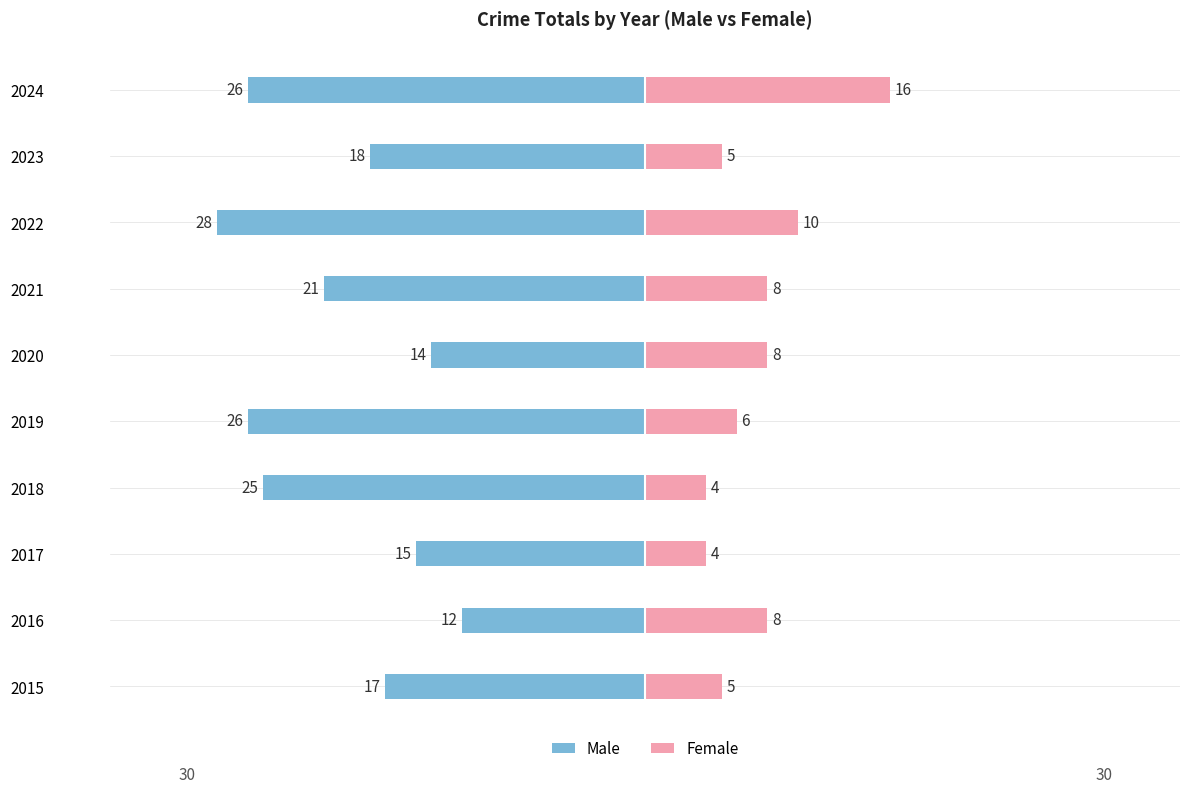

What are all the series names shown in the legend?

Male, Female